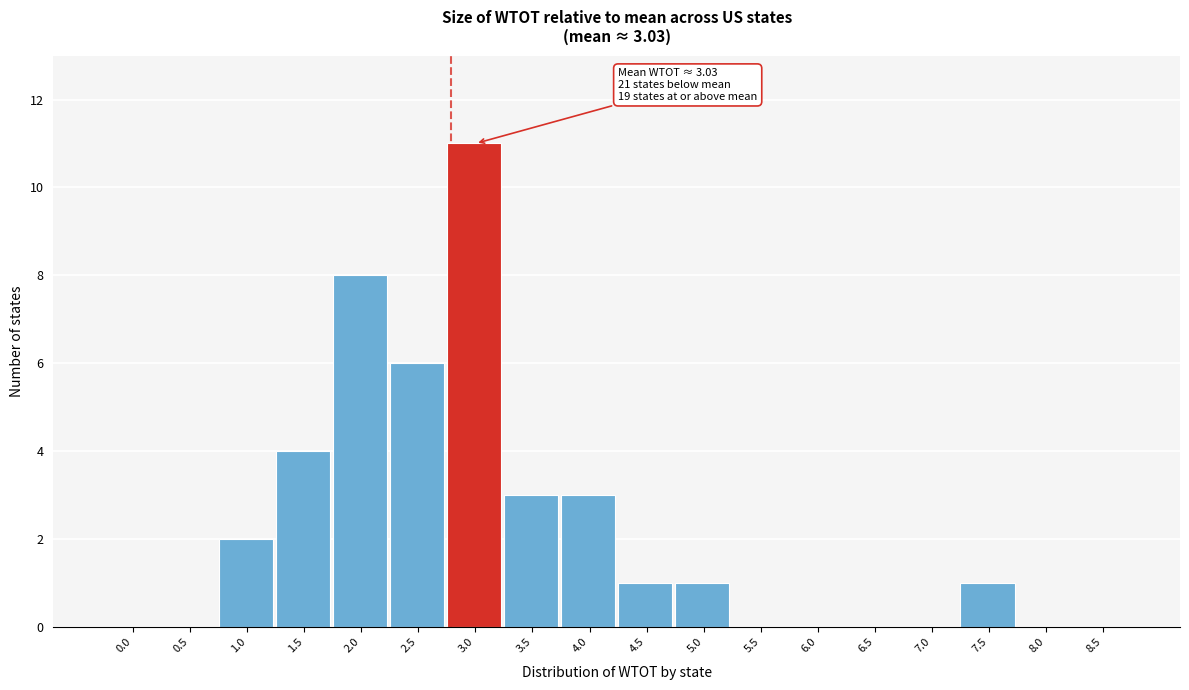

Reading left to right, list all the values displayed in this chart.

0.0=0	0.5=0	1.0=2	1.5=4	2.0=8	2.5=6	3.0=11	3.5=3	4.0=3	4.5=1	5.0=1	5.5=0	6.0=0	6.5=0	7.0=0	7.5=1	8.0=0	8.5=0